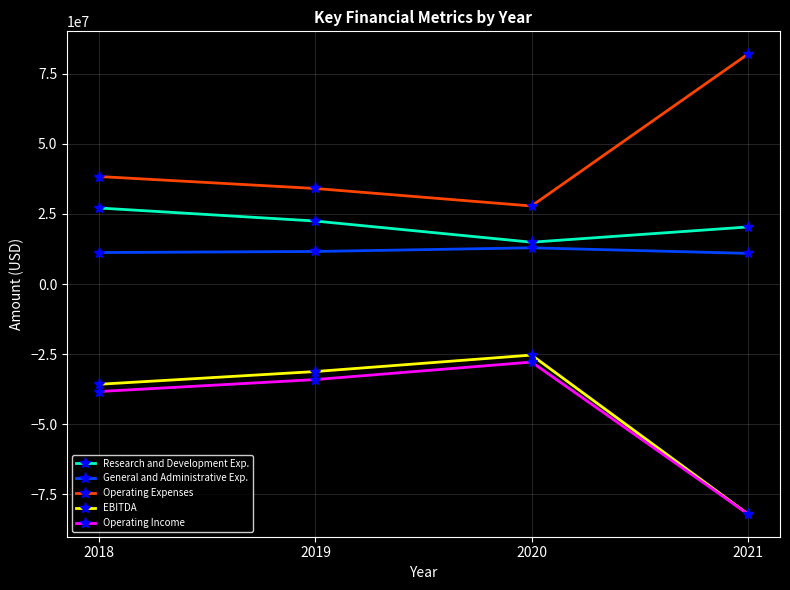

True or false: General and Administrative Exp. and Operating Expenses intersect in this chart.

False